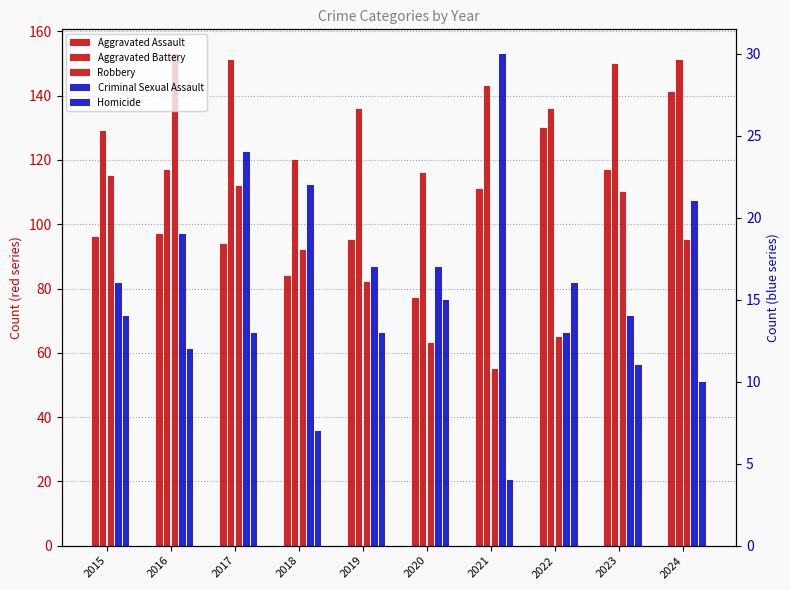

What is the difference between the second highest and minimum values in the Aggravated Battery series?

35